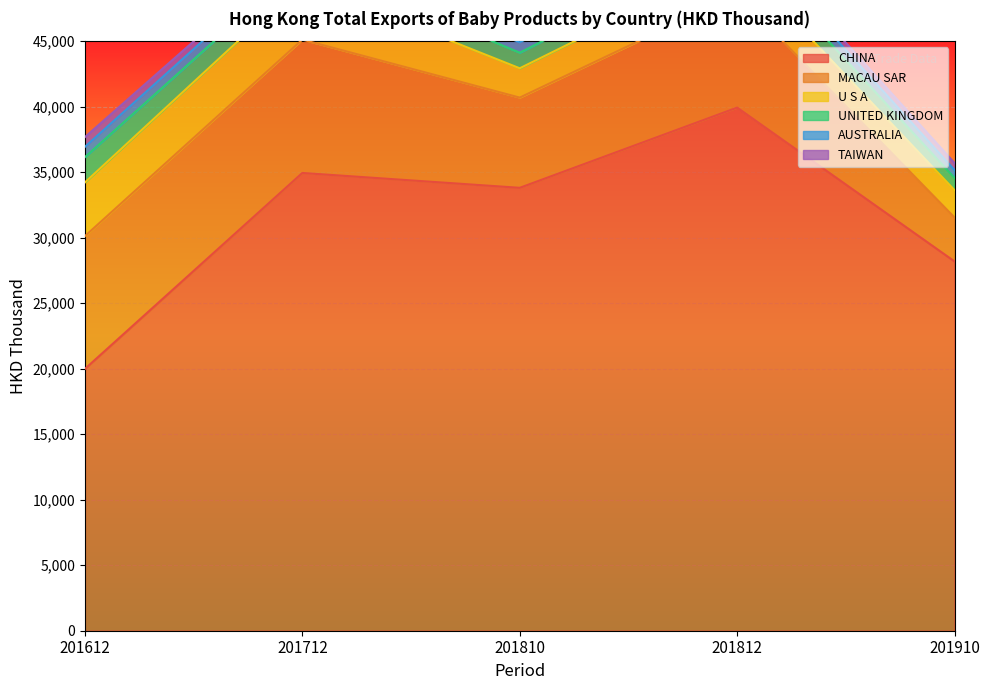

At which category is the sum across all series the highest?

201812